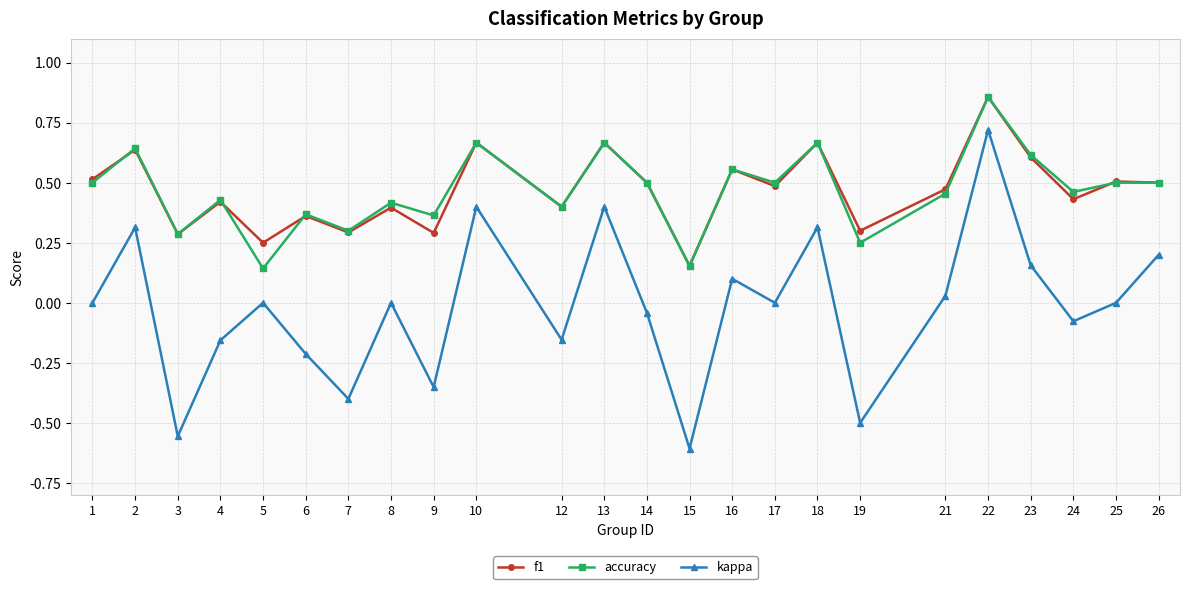

Which category has the highest value in the kappa series?

22